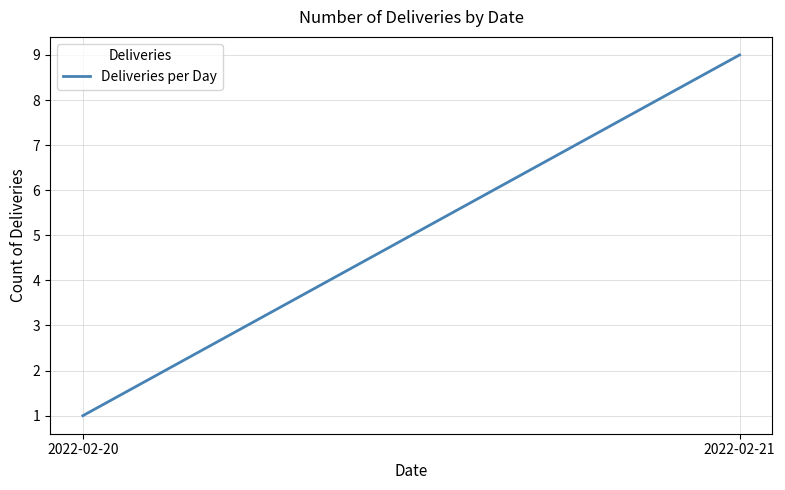

Reading left to right, list all the values displayed in this chart.

1	9